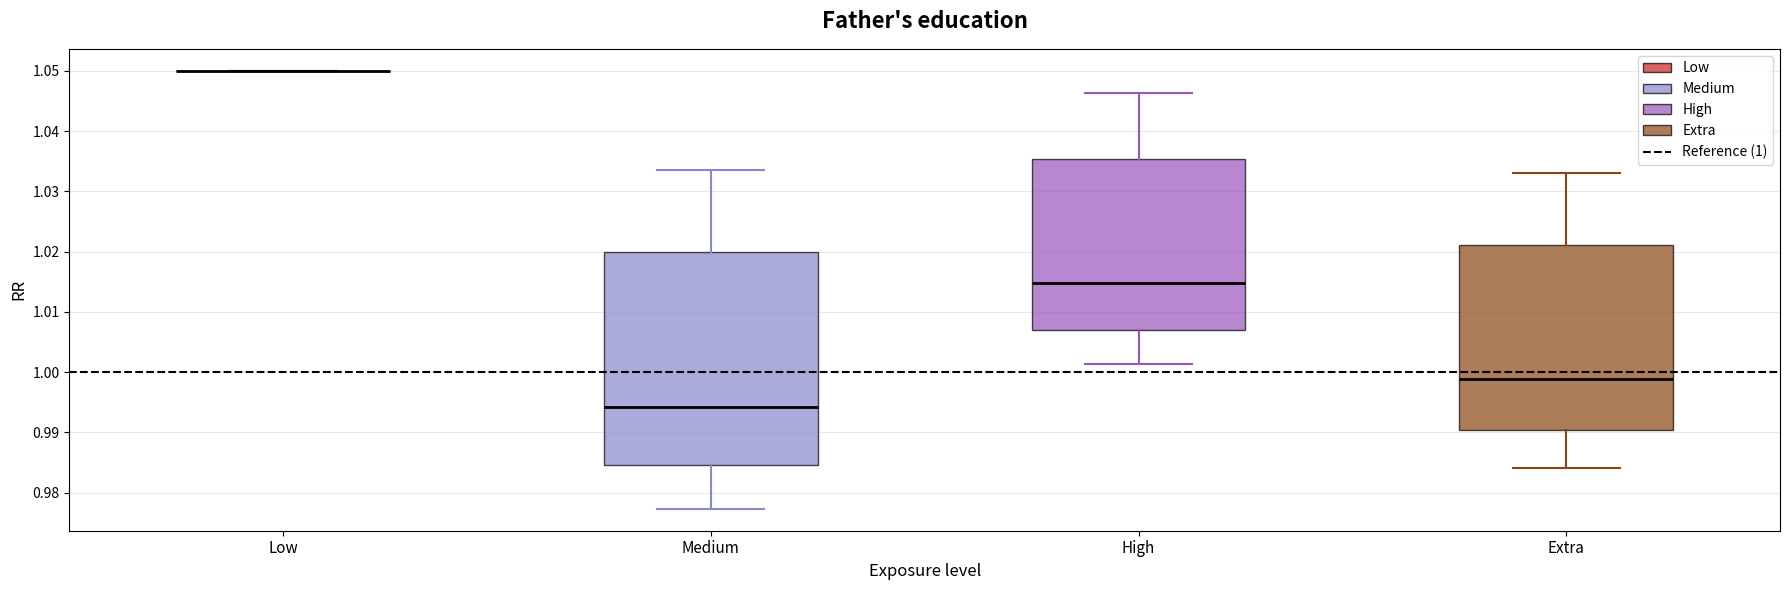

Where is the upper edge of the box for Extra on the y-axis? The values are not printed on the chart, so give them approximately, as read against the axis.

1.021